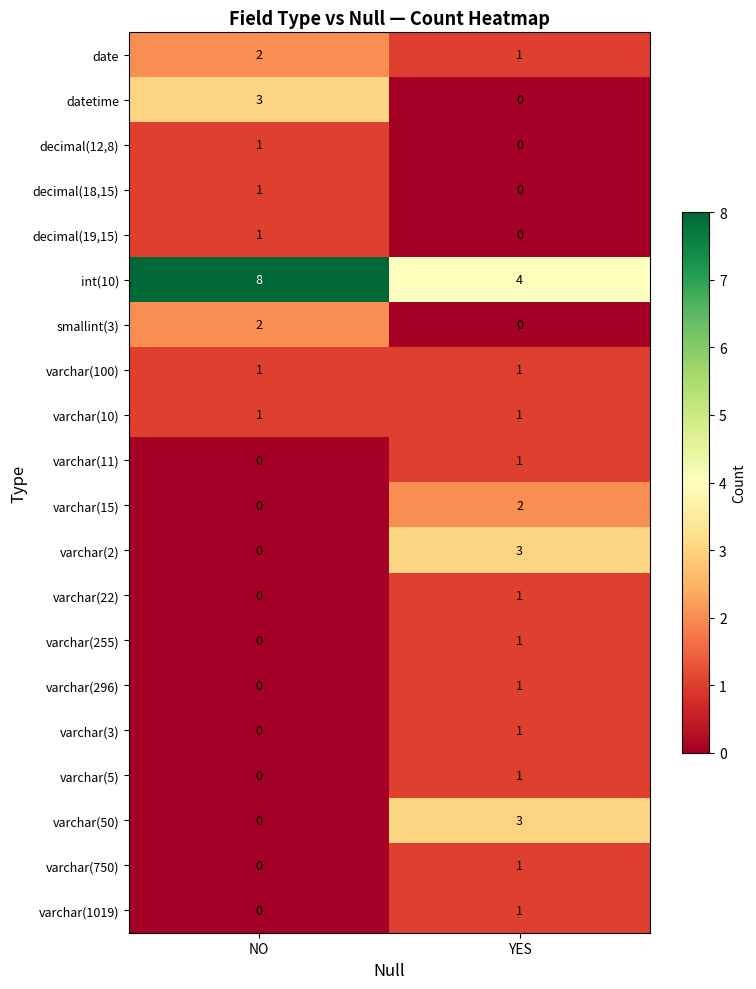

Which series changed the most between NO and YES?

int(10)